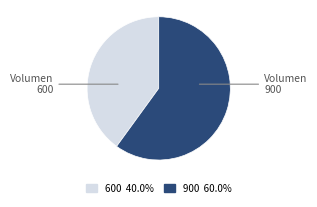

Combined, do 900 and 600 account for over 50%?

Yes